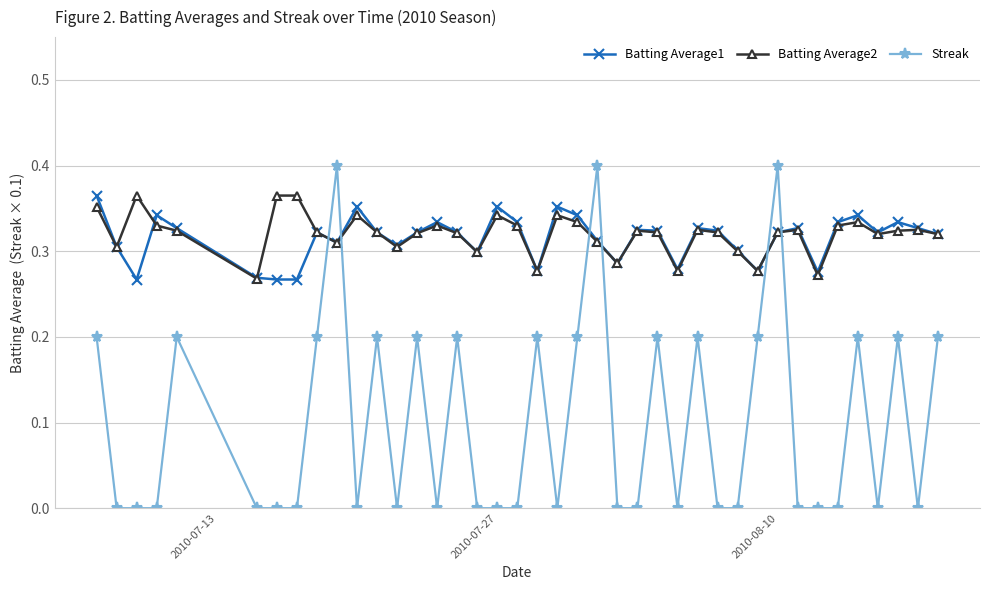

How many intersections are there between Batting Average2 and Streak?

6